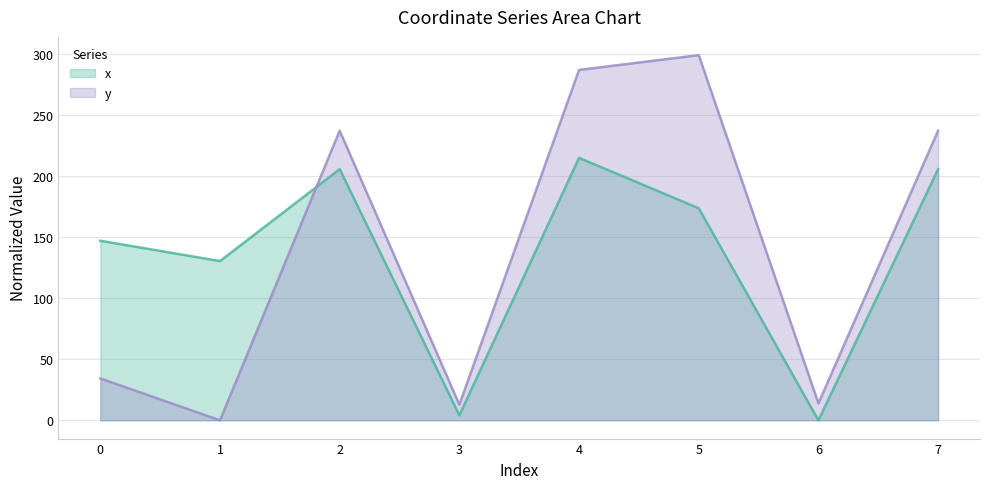

Where is x nearest to the value 107?

1